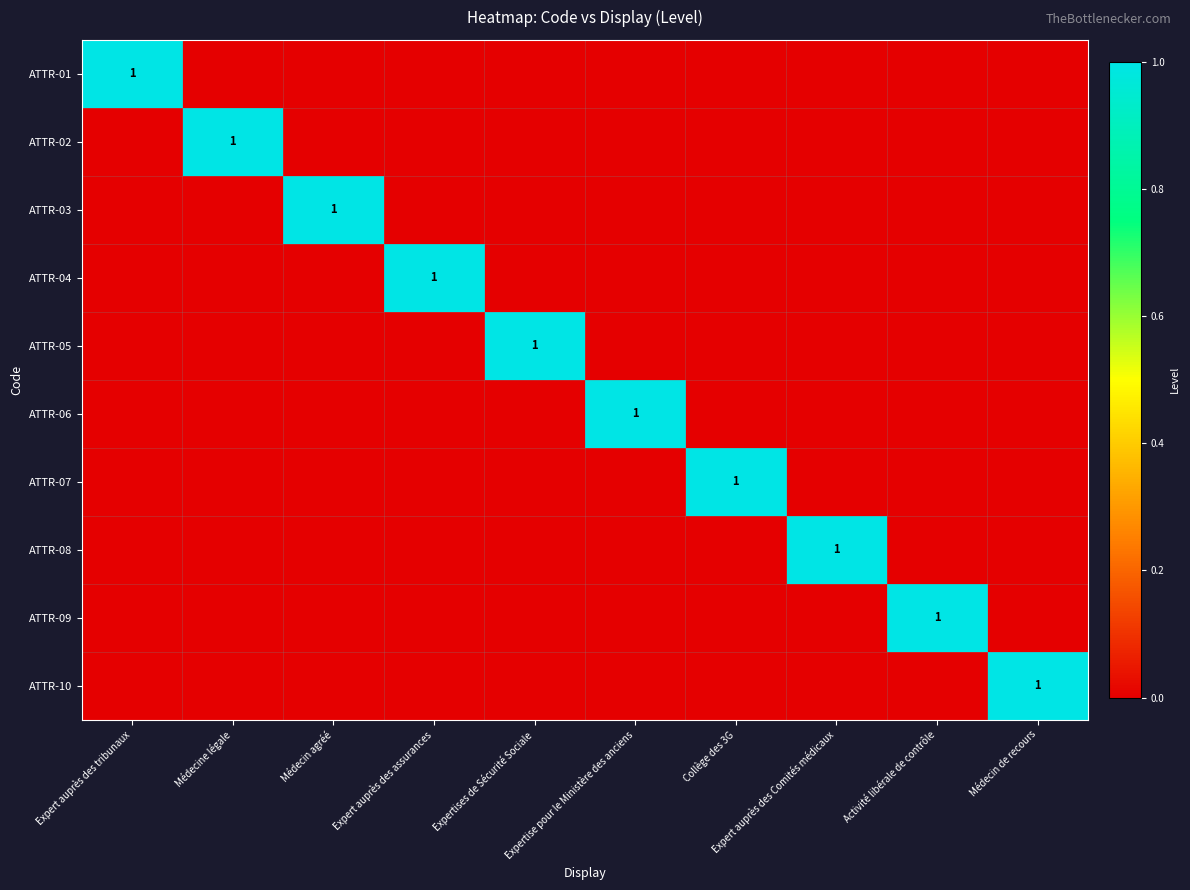

What is the spread (max minus min) of values at Expert auprès des Comités médicaux?

1